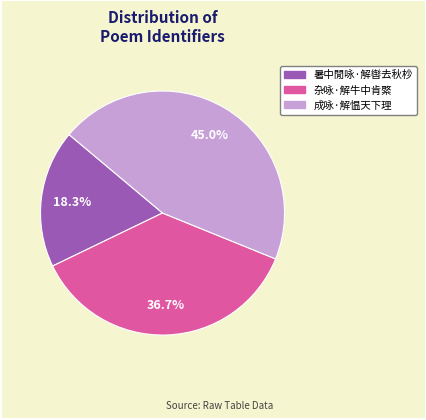

What is the smallest slice in the pie chart?

暑中閒咏·解辔去秋杪